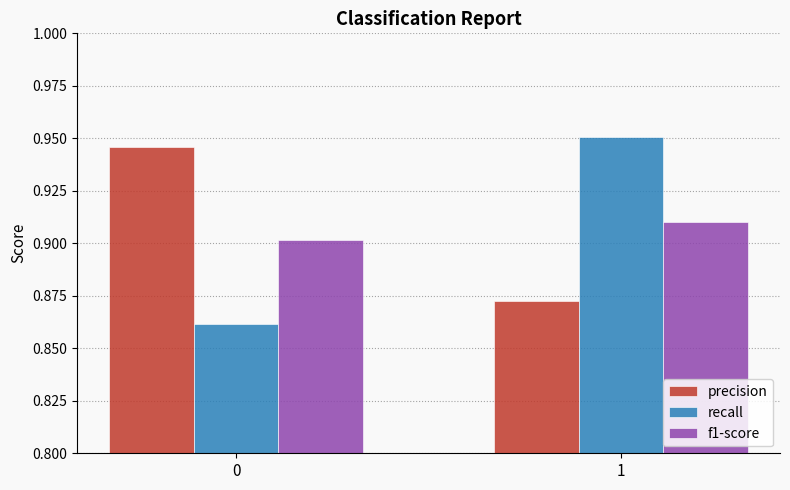

The precision series shows 0.9 at 0. True or false?

True